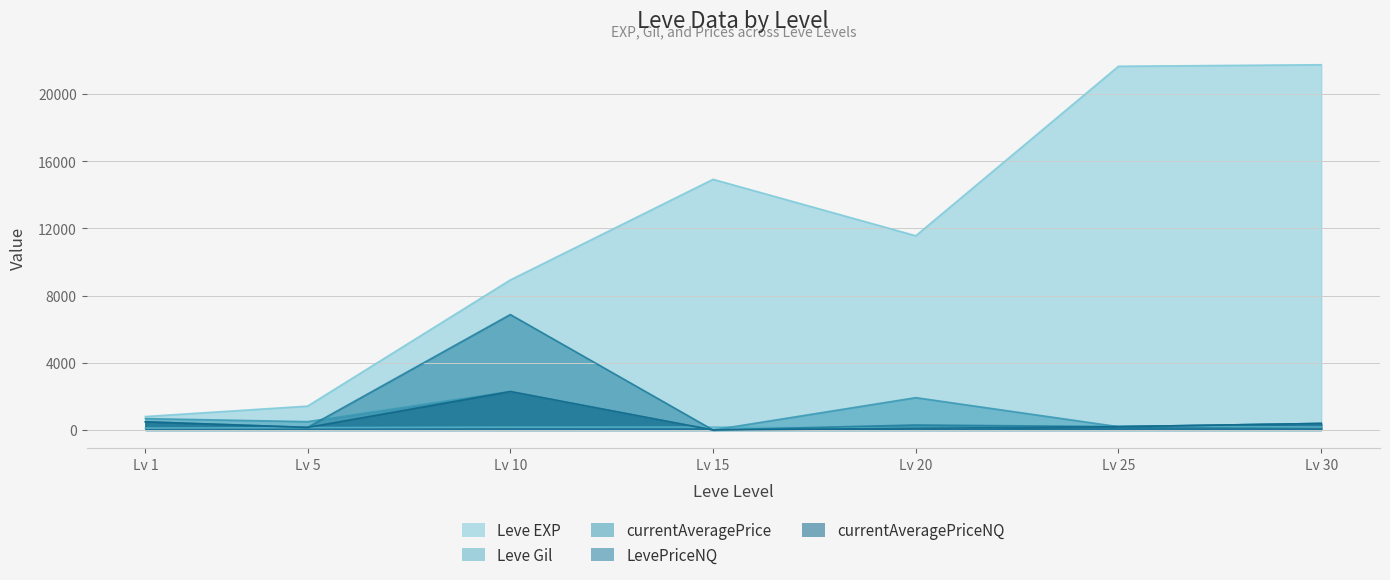

What is the value of the LevePriceNQ point at the 1st from the left?

486.0